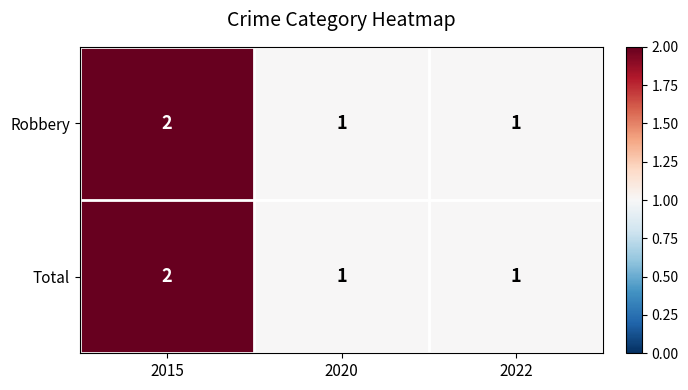

At which category is the sum across all series the highest?

2015